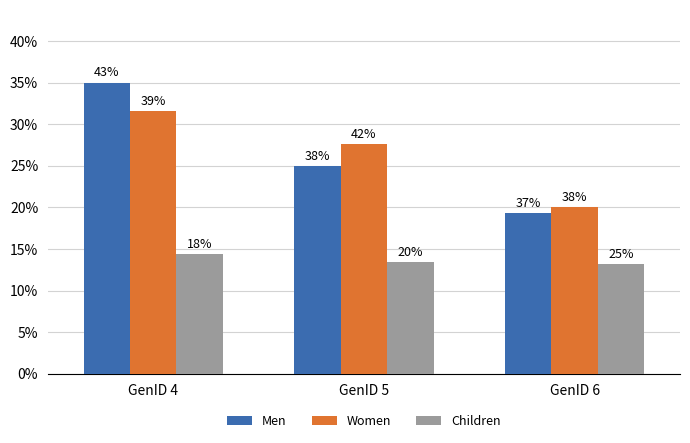

Does the chart contain stacked bars?

No